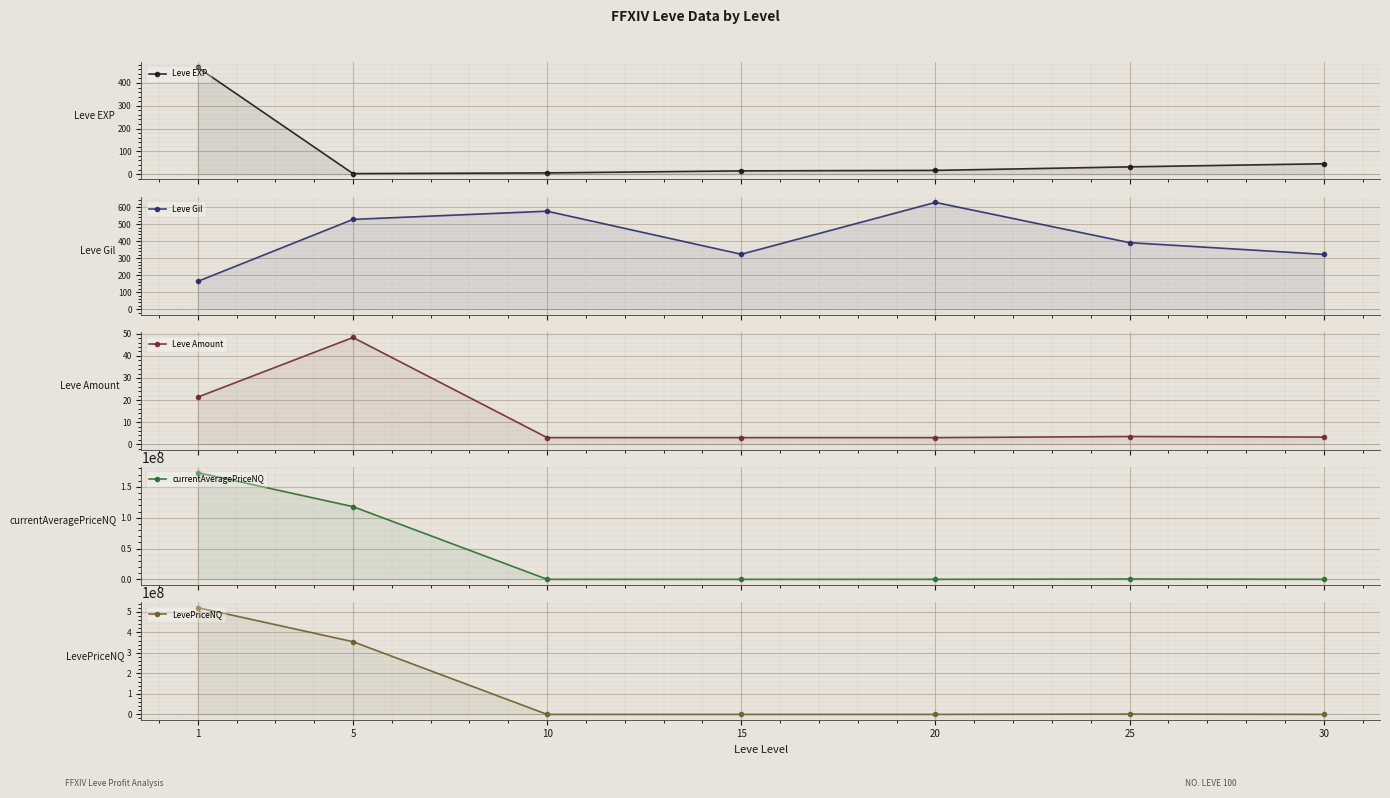

Which label corresponds to the smallest value in the chart?

5